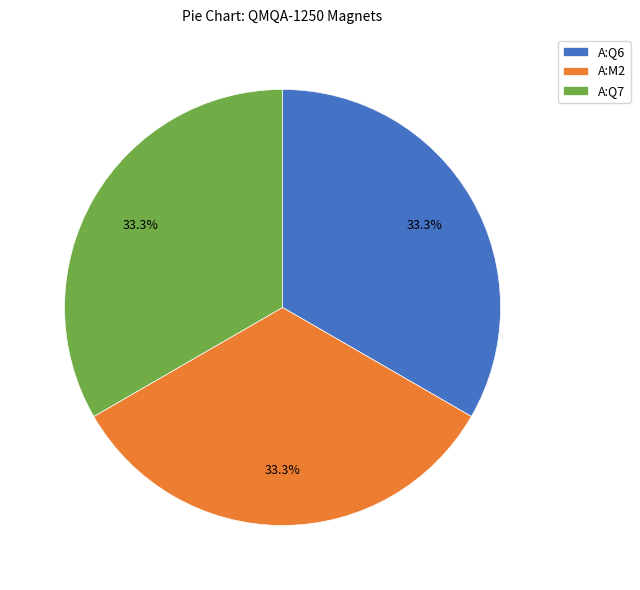

Does A:Q7 account for over 50% of the chart?

No